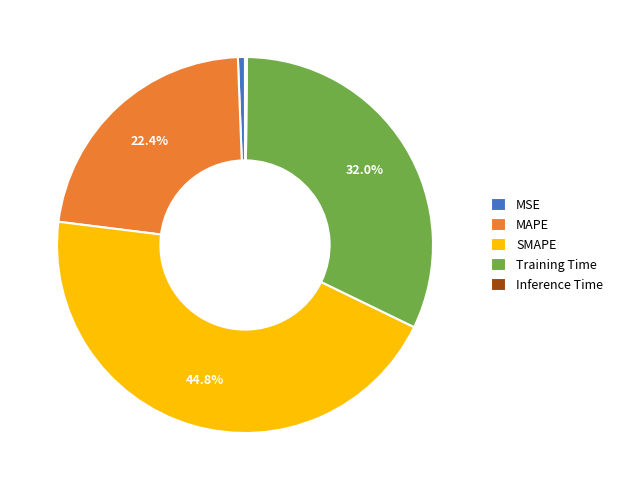

Which category has the biggest portion of the pie?

SMAPE